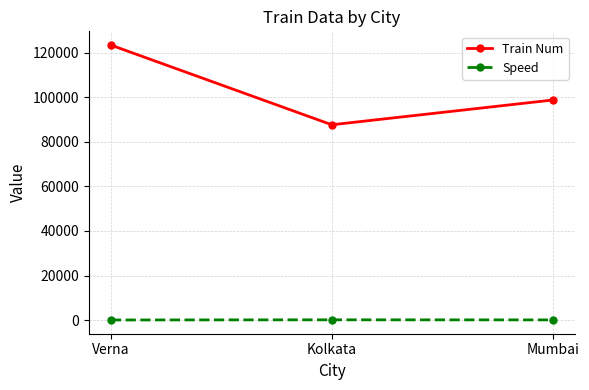

What is the label of the 2nd point from the left?

Kolkata